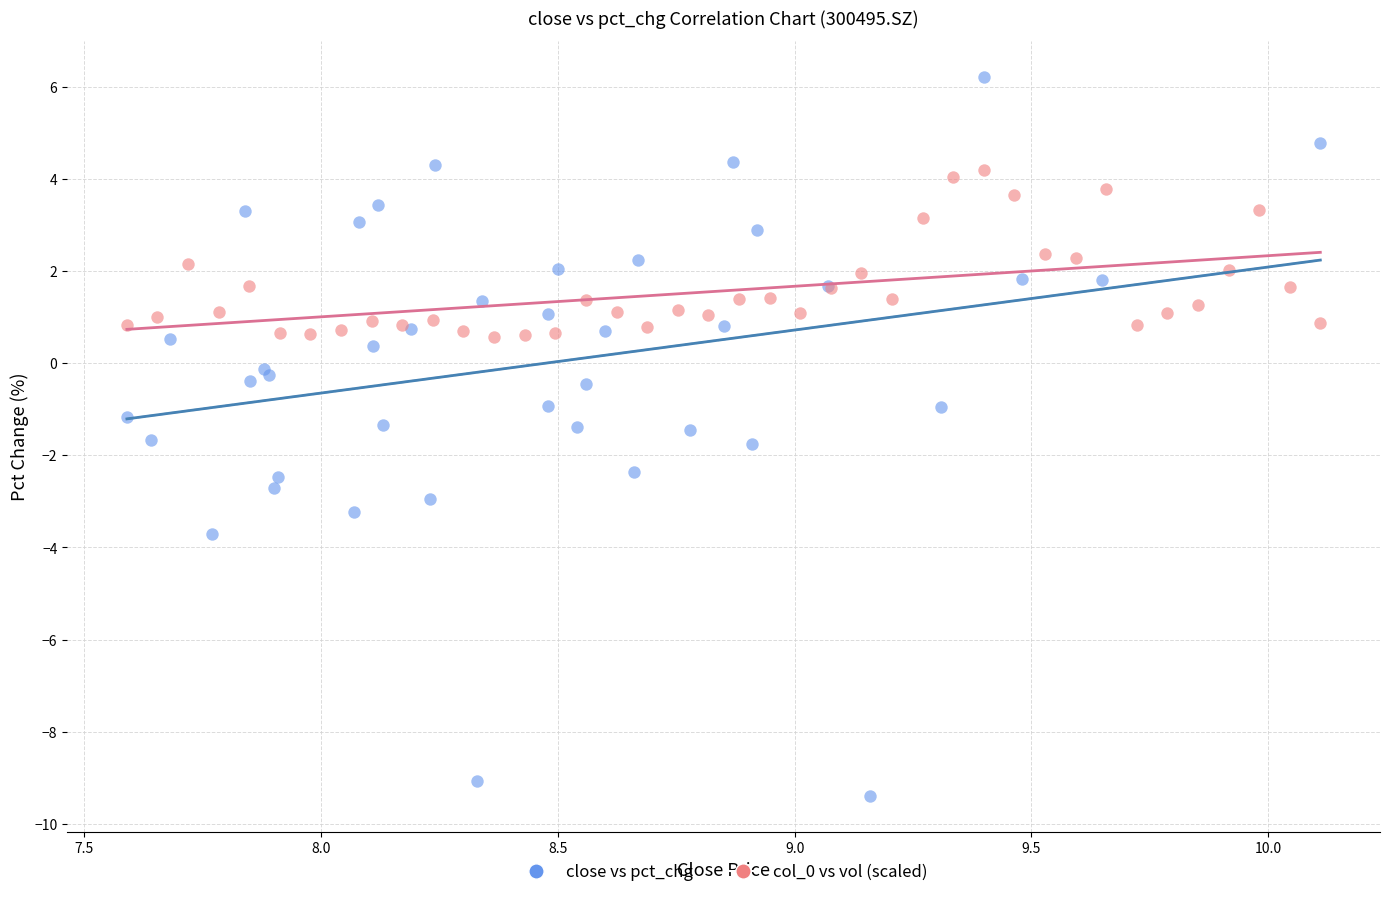

Which series has the largest Y range (max minus min)?

close vs pct_chg